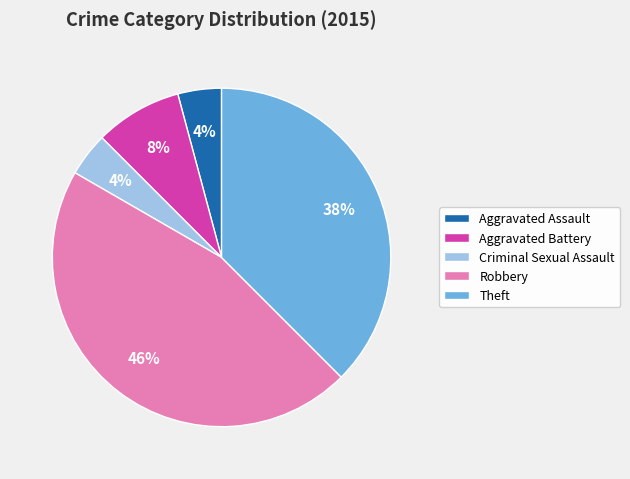

Count the number of slices in the pie.

5